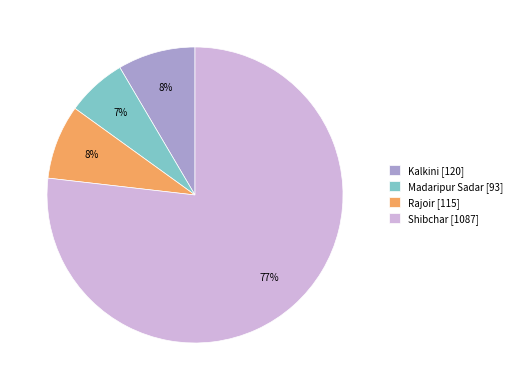

The Shibchar slice represents 65% of the pie. True or false?

False